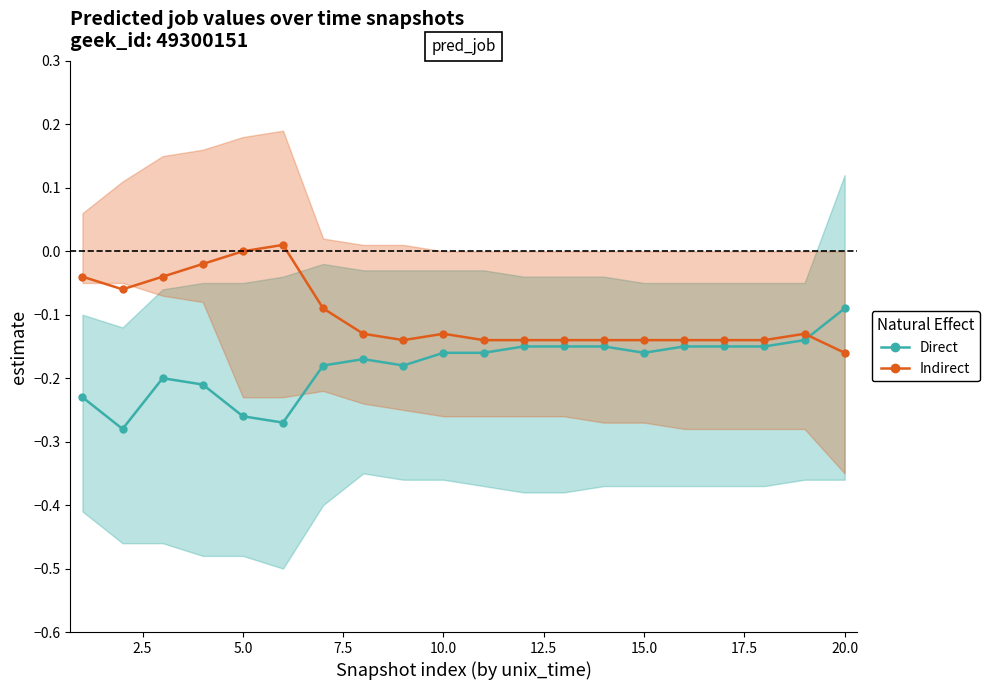

How many intersections are there between Direct and Indirect?

1